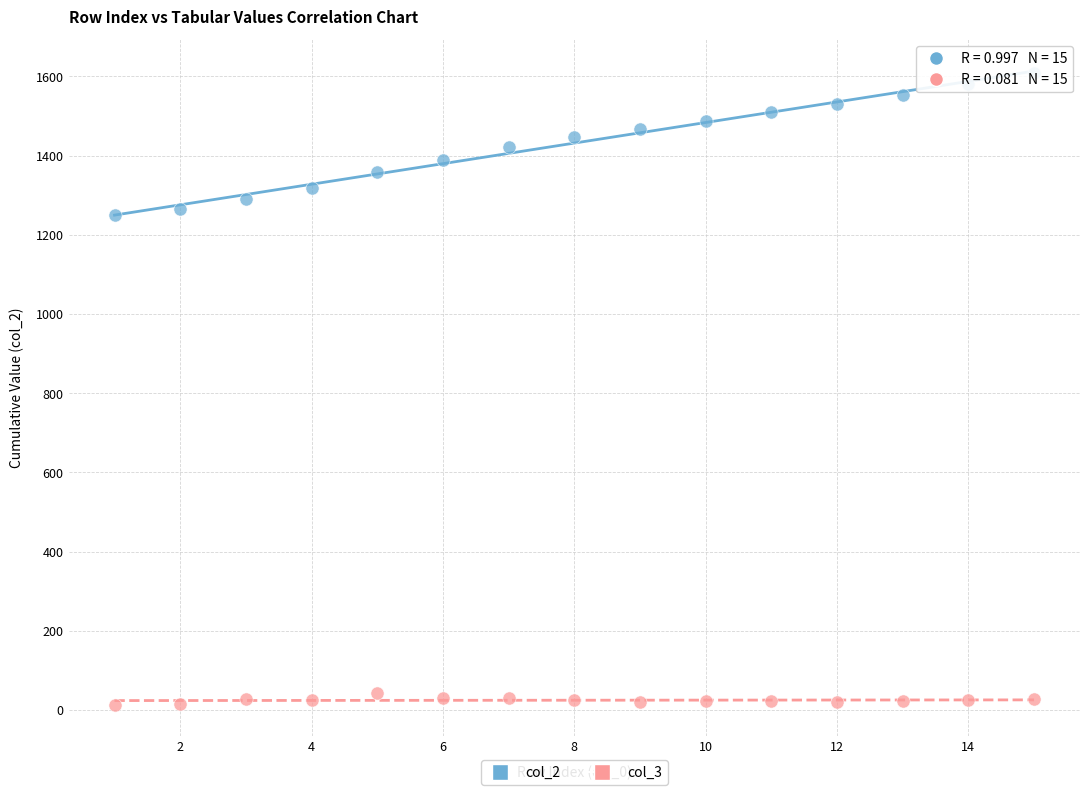

Across all data points, what is the range of Y values (max minus min)?

1594